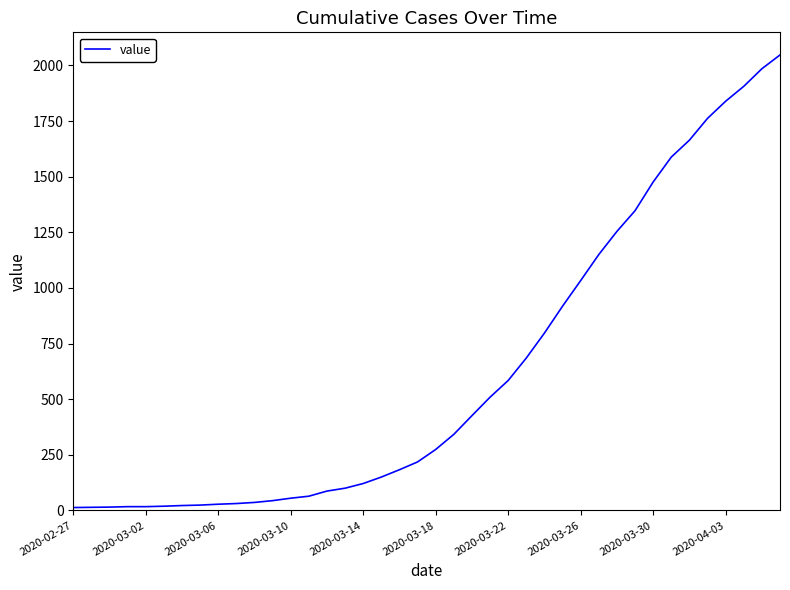

How many lines are shown in the chart?

1